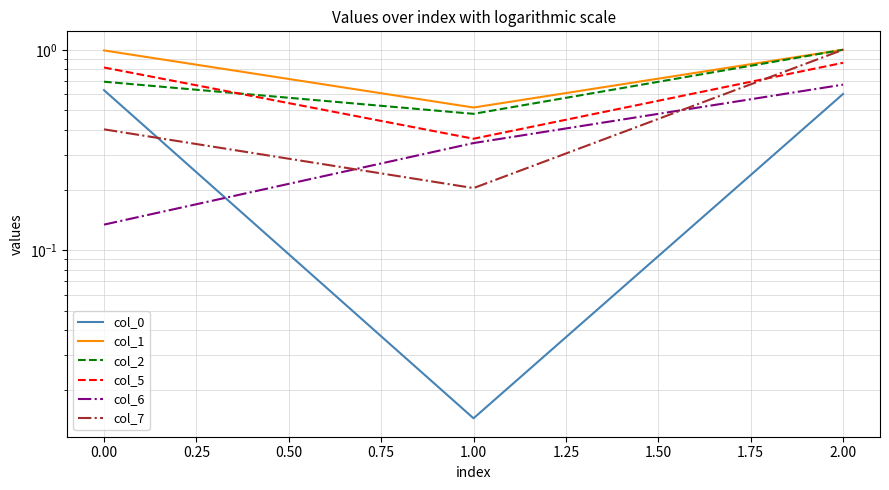

Which series has the widest spread of values?

col_7